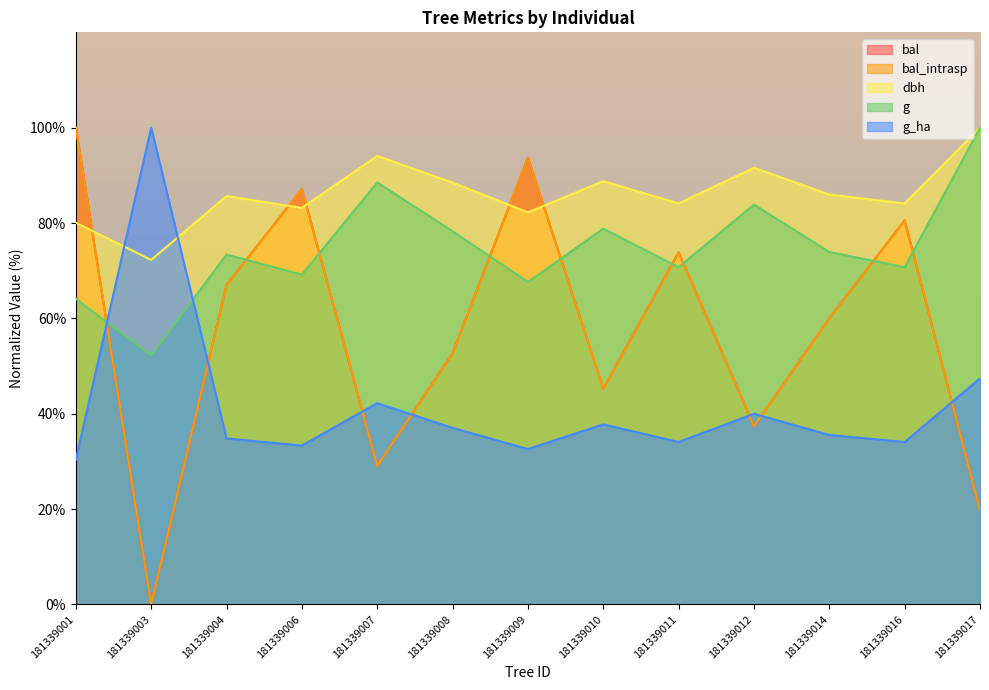

List the series in order of their peak value, highest first.

bal, bal_intrasp, dbh, g, g_ha